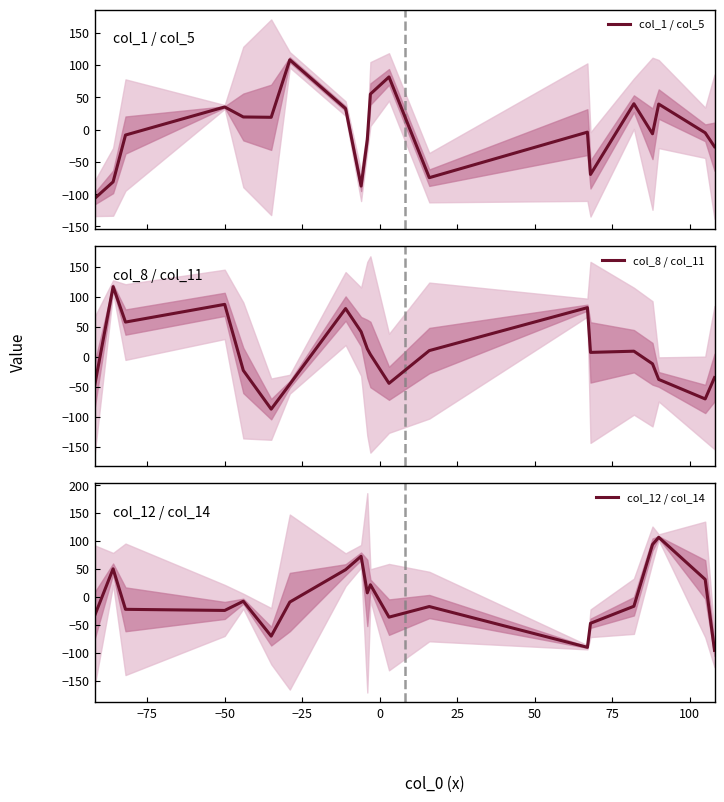

In col_12 / col_14, how many points are higher than both neighbors (excluding endpoints)?

6